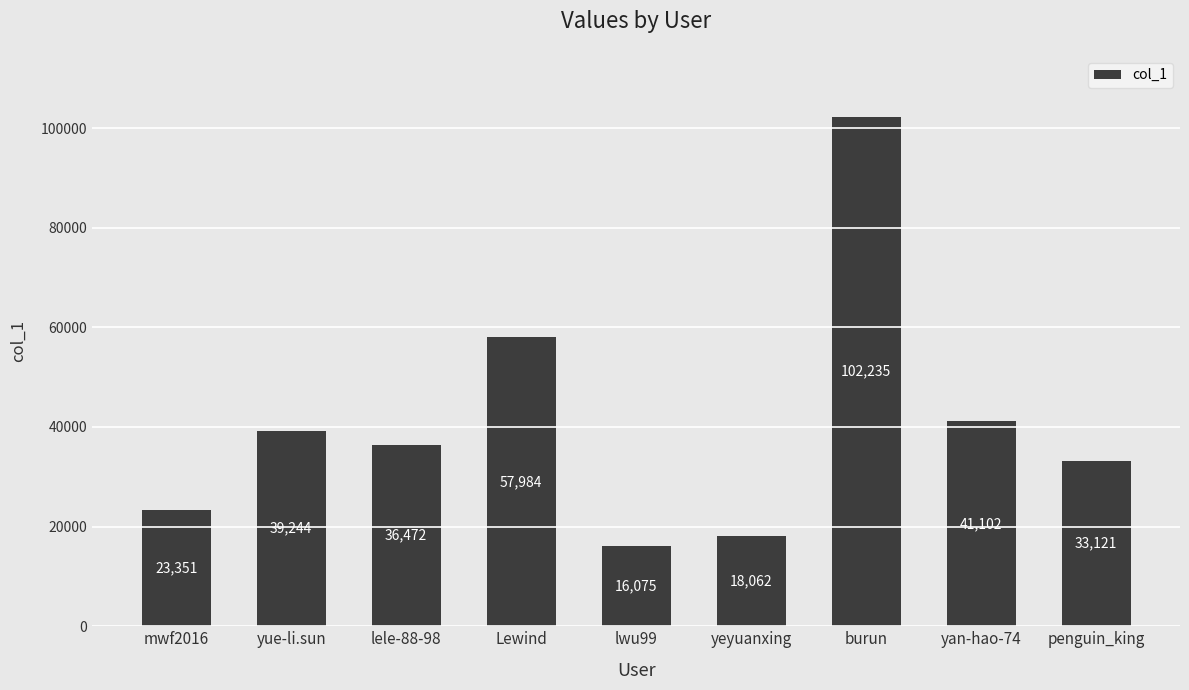

Read the value at Lewind.

57984